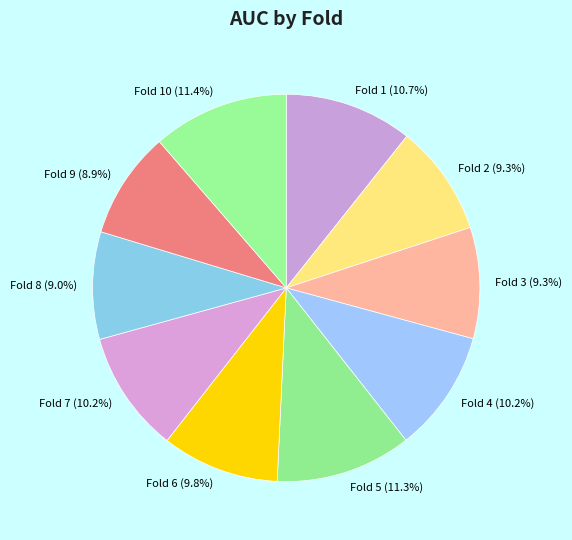

How many segments does this pie chart have?

10